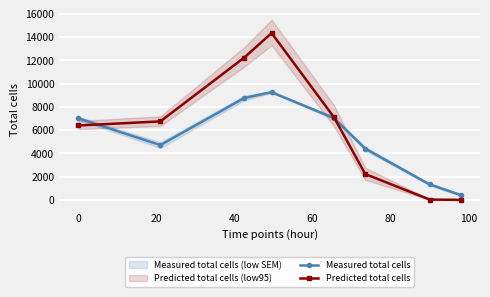

What is the value of the Predicted total cells point at the 3rd from the left?

12244.1